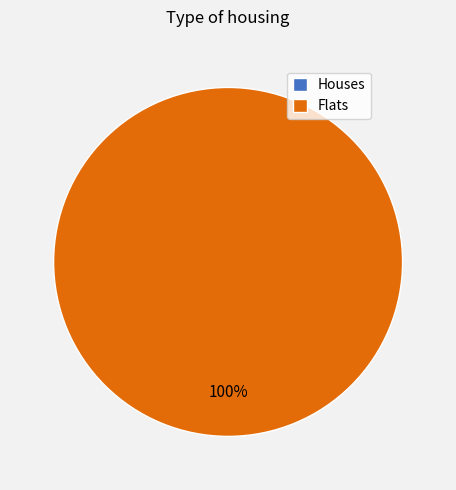

The 1632832574 slice represents 0% of the pie. True or false?

True